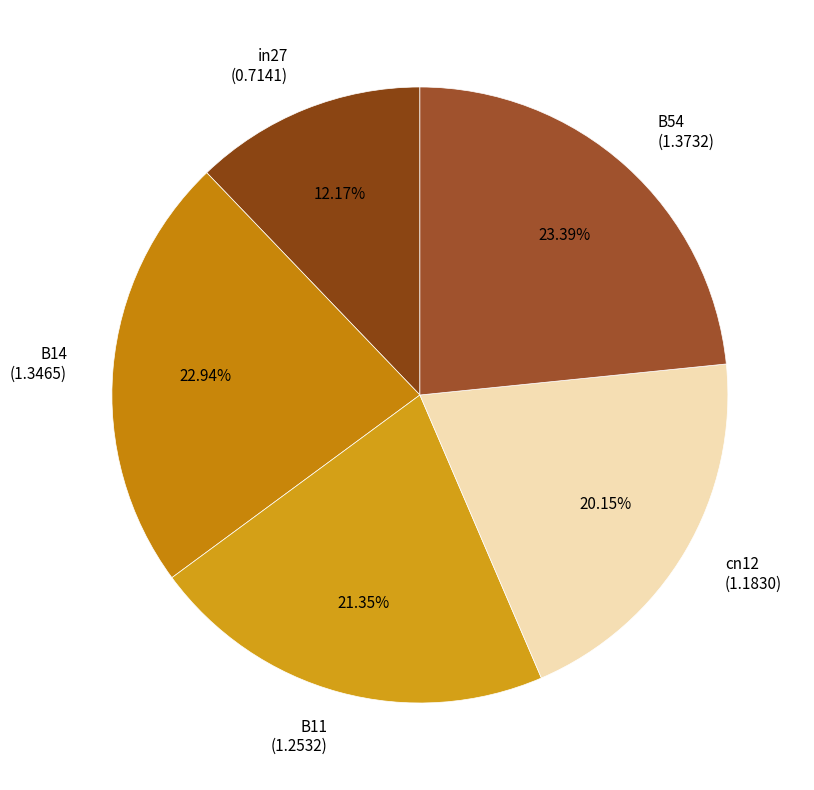

Between B54 and B11, which is larger?

B54